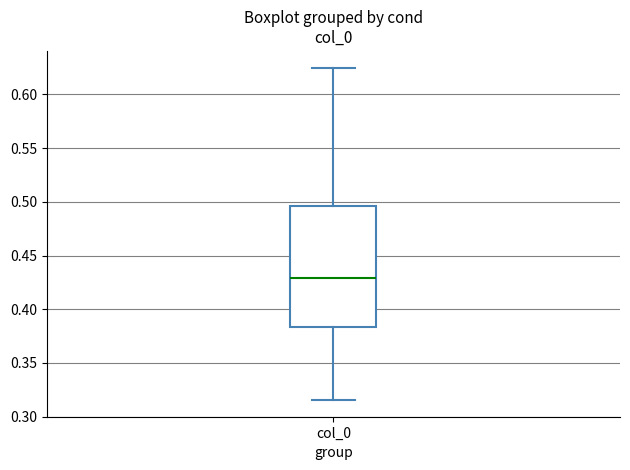

Where does the median line of the box for col_0 sit on the y-axis? The values are not printed on the chart, so give them approximately, as read against the axis.

0.430